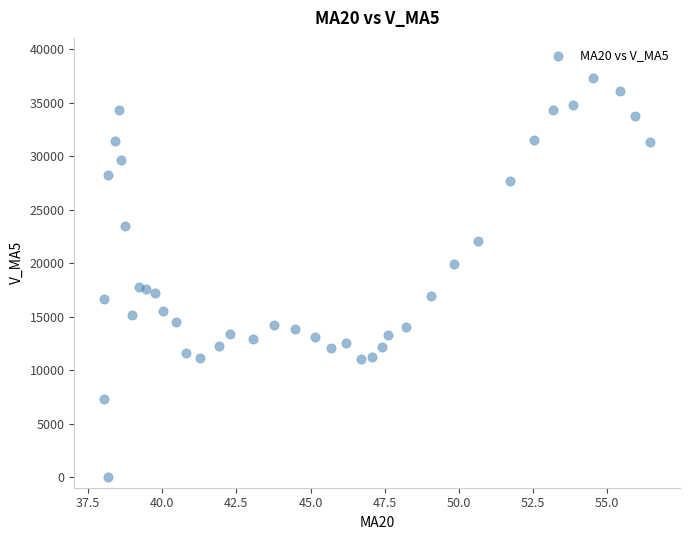

What is the range of X values (max minus min)?

18.4